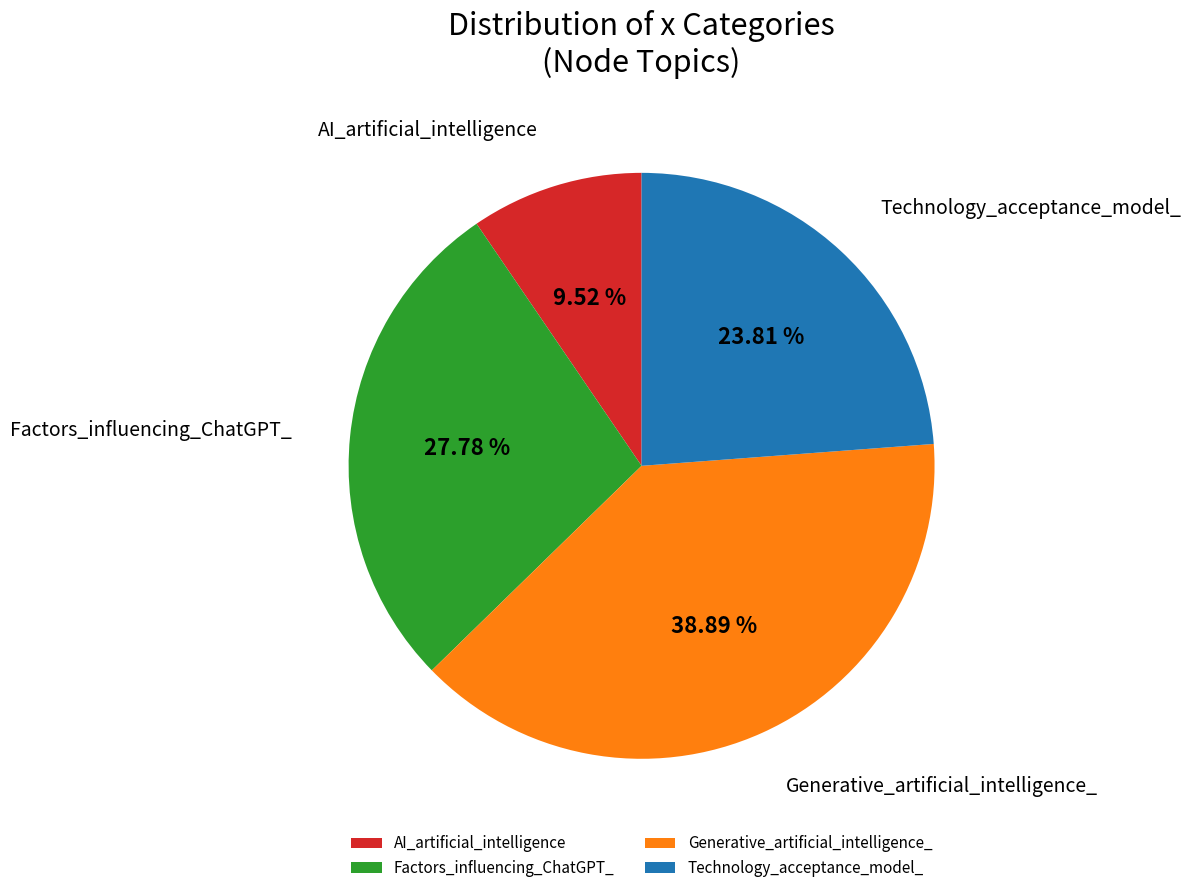

To the nearest percent, what percentage of the pie is Generative_artificial_intelligence_?

39%